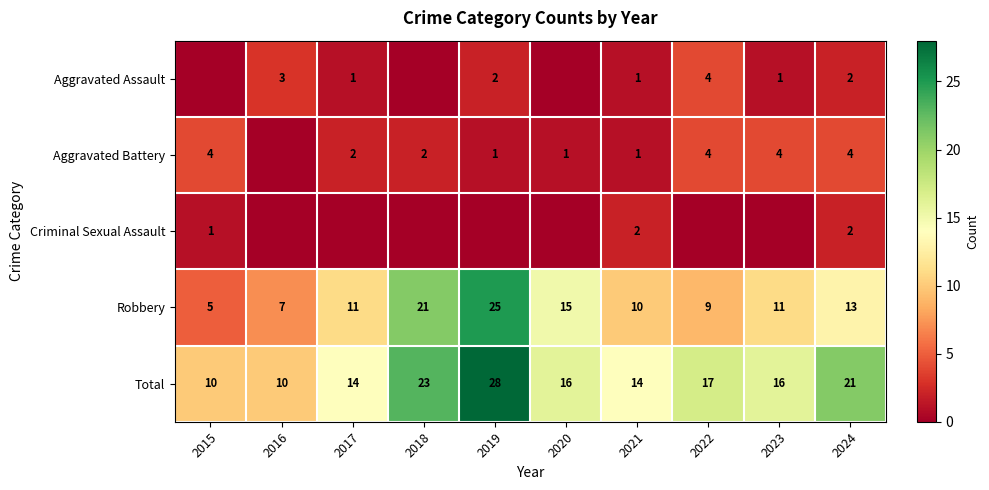

Is it true that Robbery equals 9 at 2022?

True